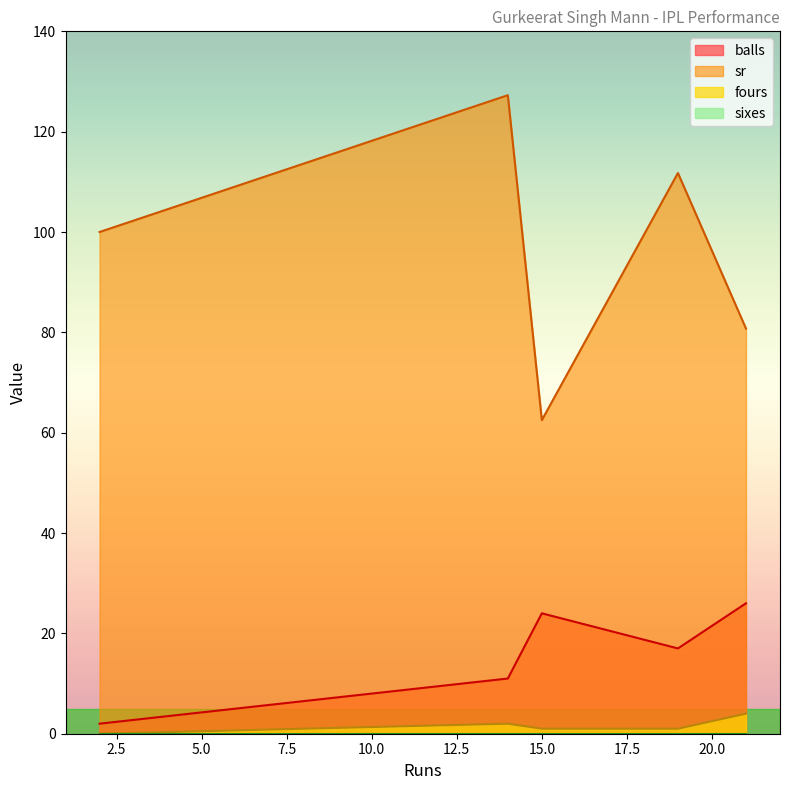

Does the chart display data point markers on the line(s)?

No